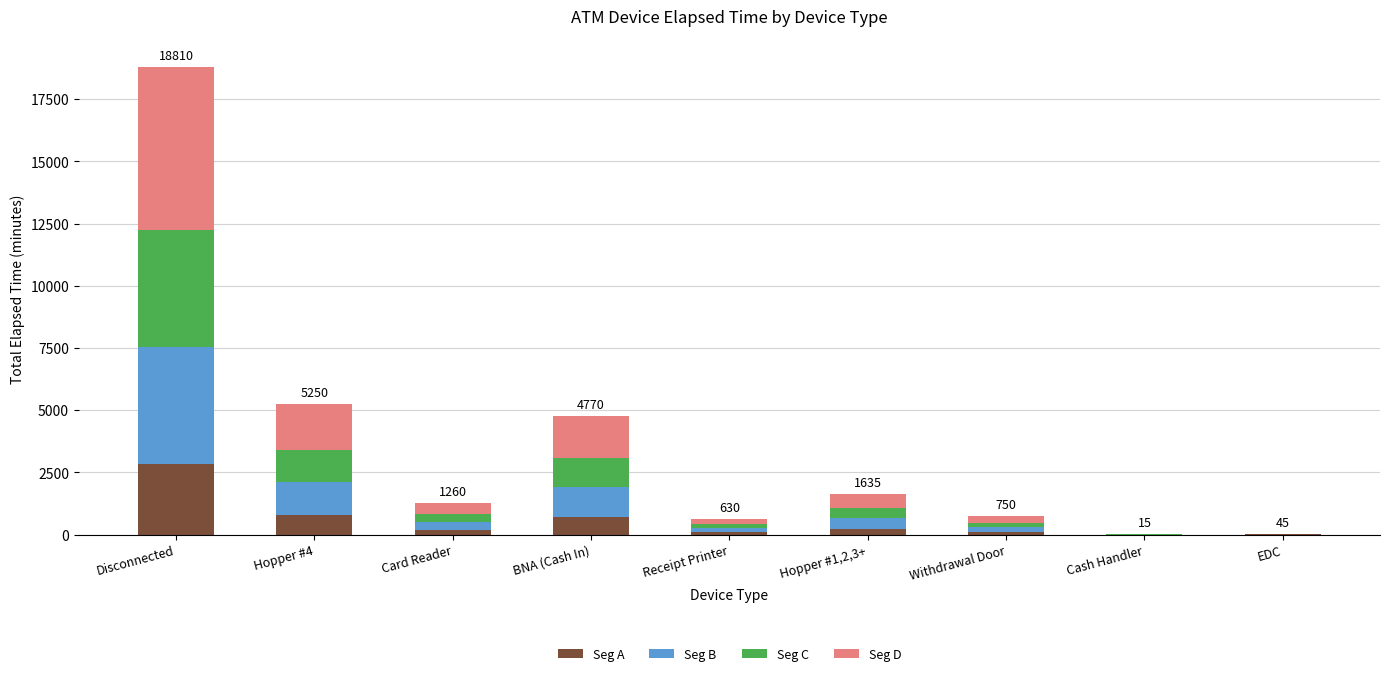

What is the maximum value for Seg A?

2821